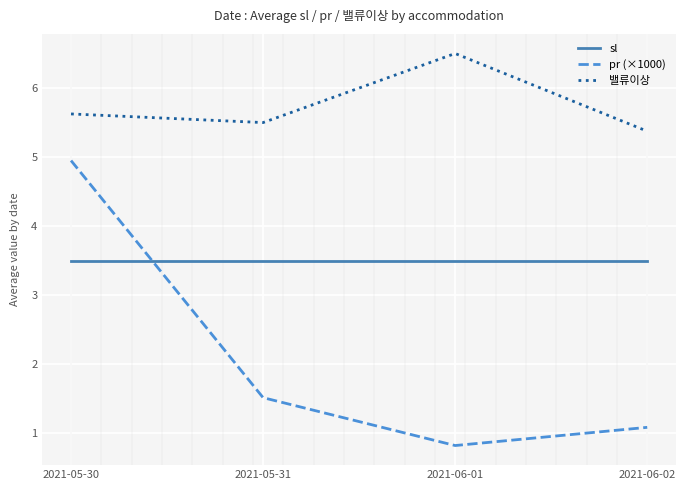

Is the value of sl at 2021-05-31 greater than the value of pr (×1000) at 2021-05-30?

No